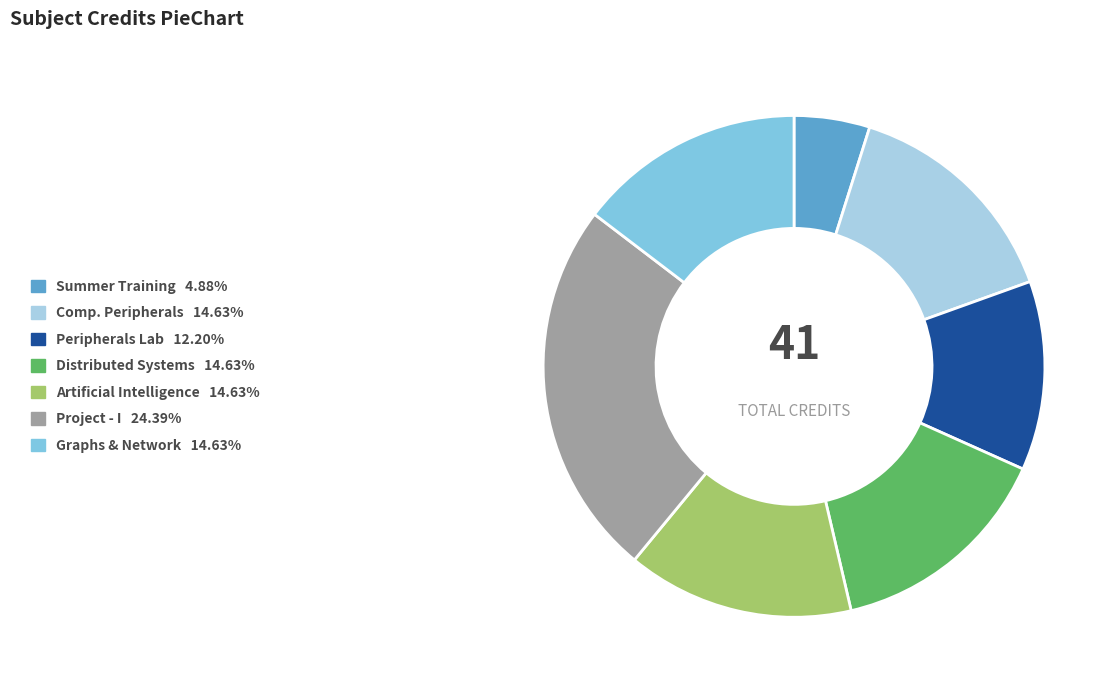

Is there any slice that represents more than half of the pie?

No